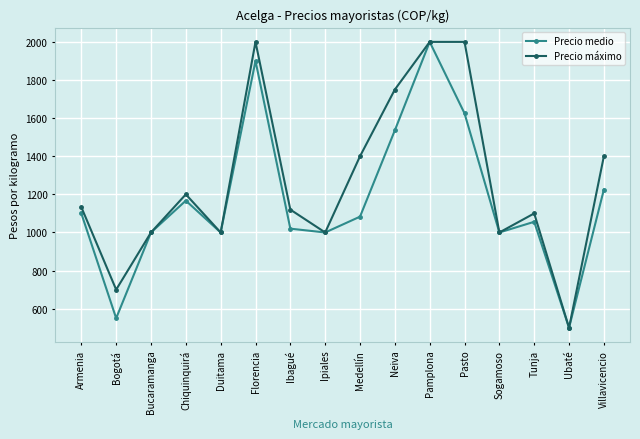

At which label is Precio medio closest to 1250?

Villavicencio